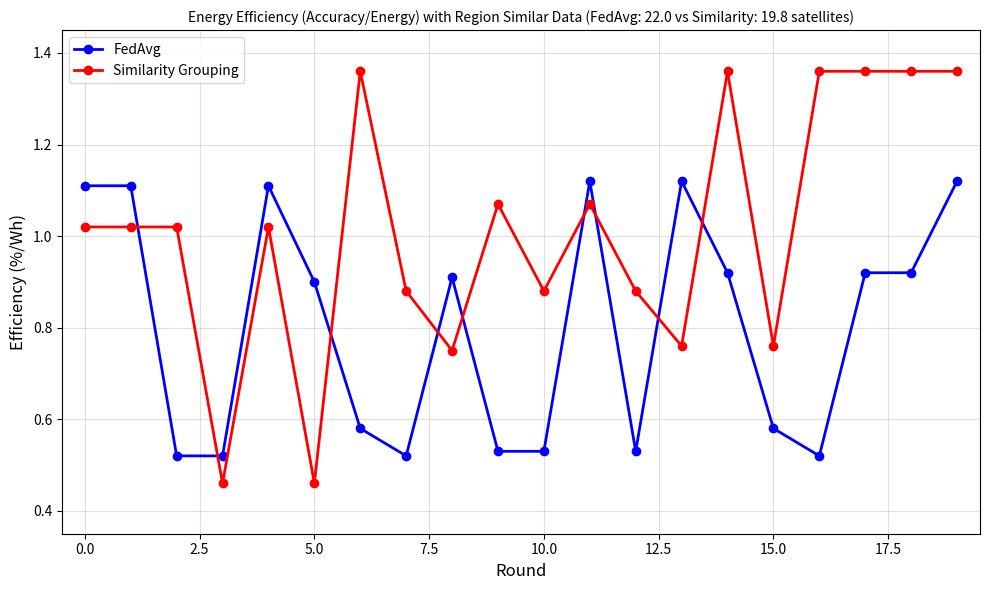

Which series has the largest range (max minus min)?

Similarity Grouping